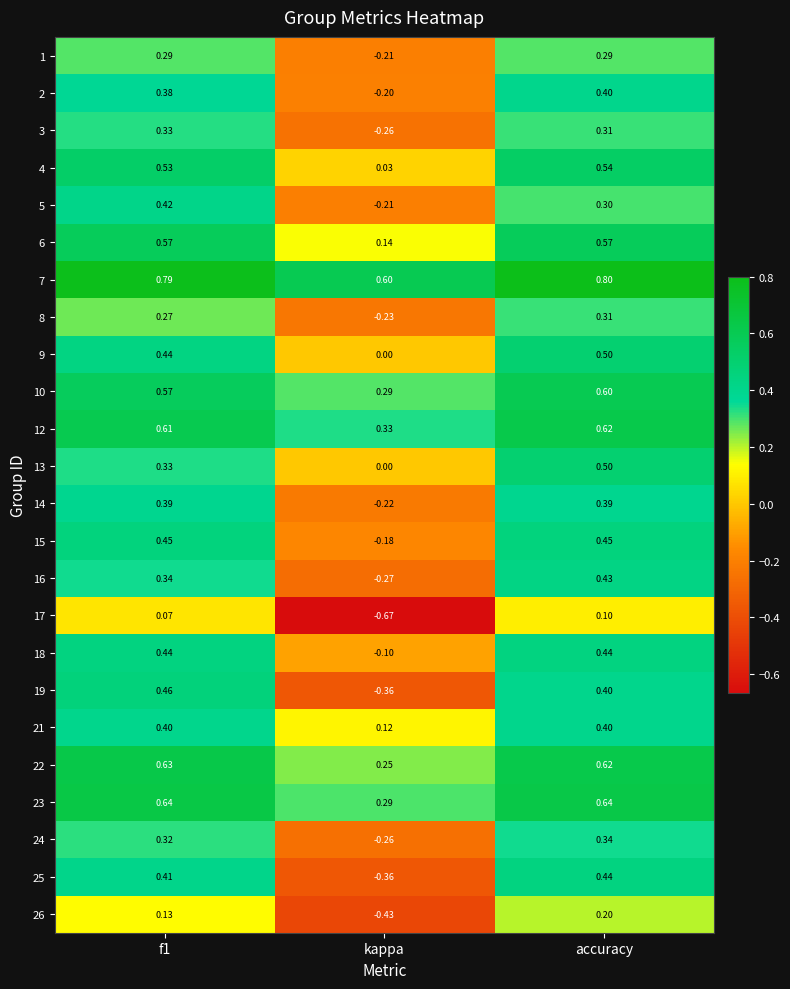

At how many categories does at least one series exceed 0?

3